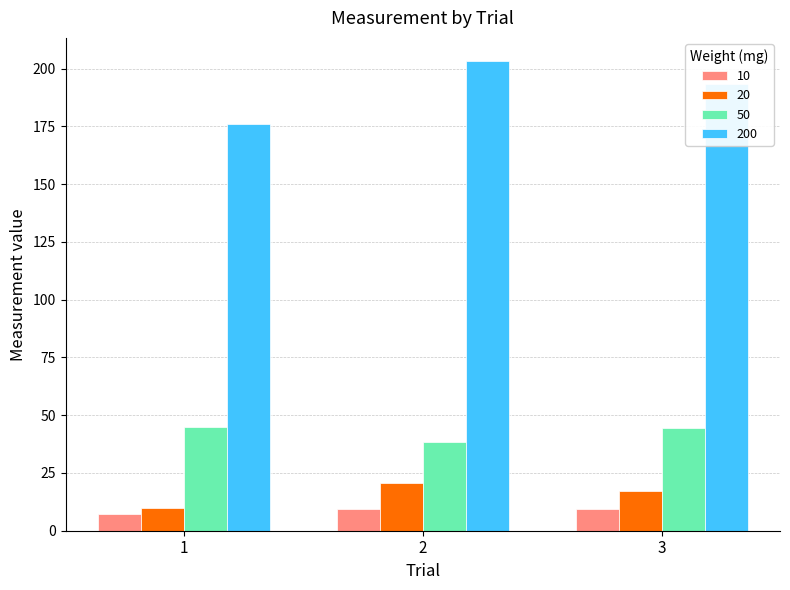

How many bars are there in total?

12